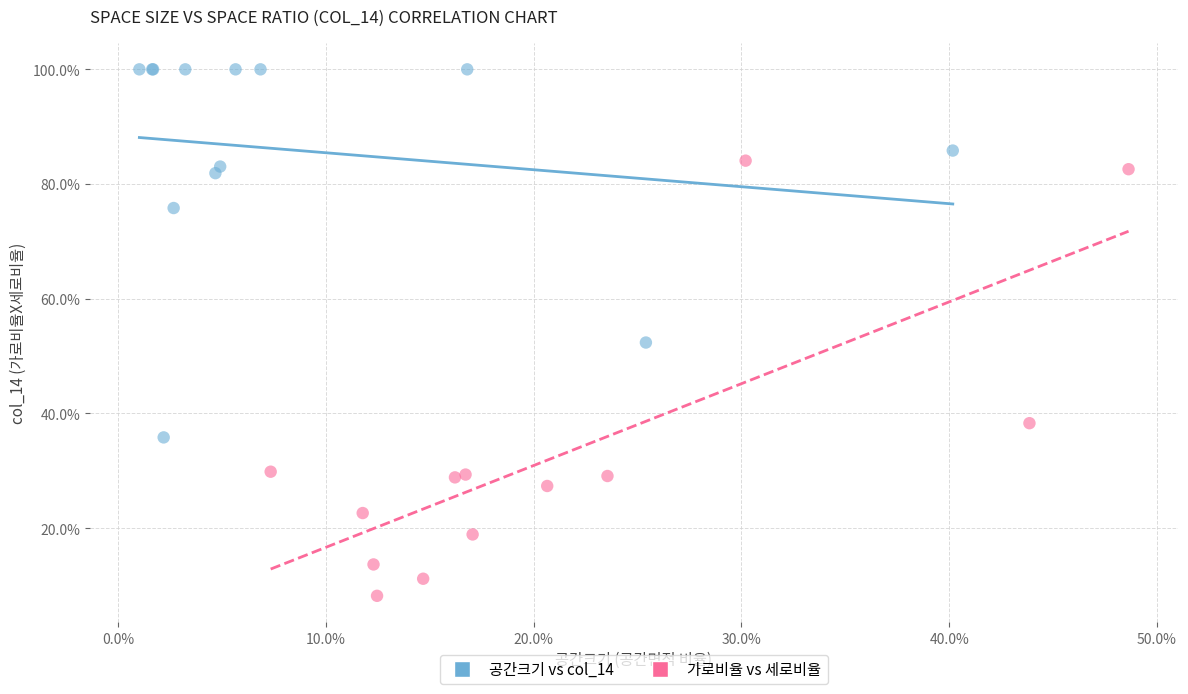

What are all the series names shown in the legend?

공간크기 vs col_14, 가로비율 vs 세로비율